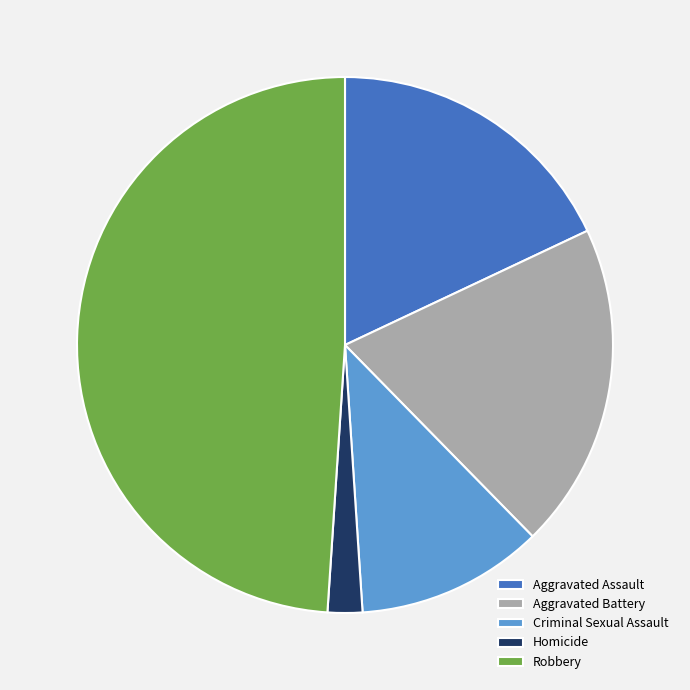

Rank the categories by value from highest to lowest.

Robbery, Aggravated Battery, Aggravated Assault, Criminal Sexual Assault, Homicide